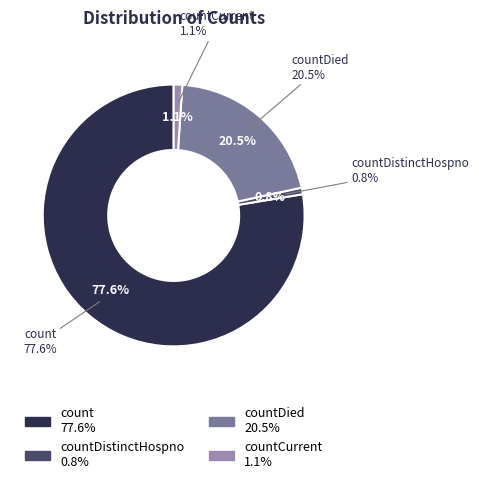

What is the change in value from countDied to countCurrent?

-240